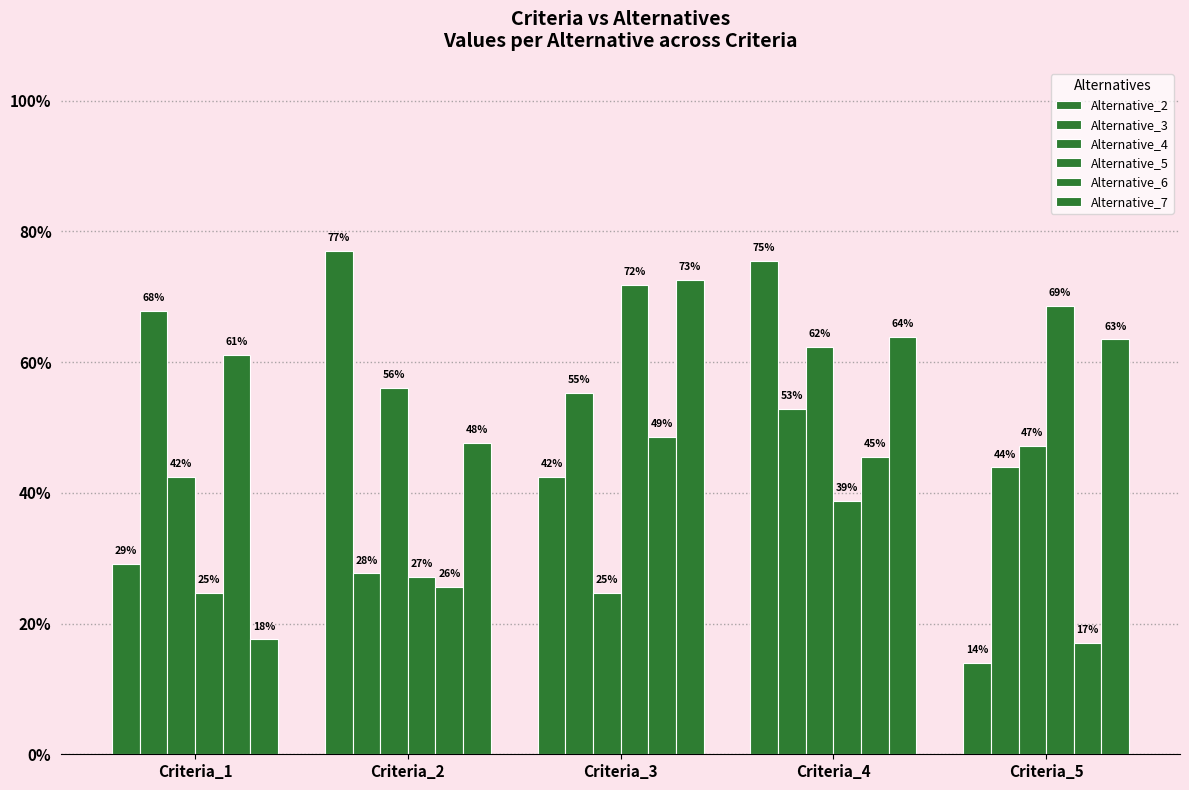

Does the chart contain any negative values?

No